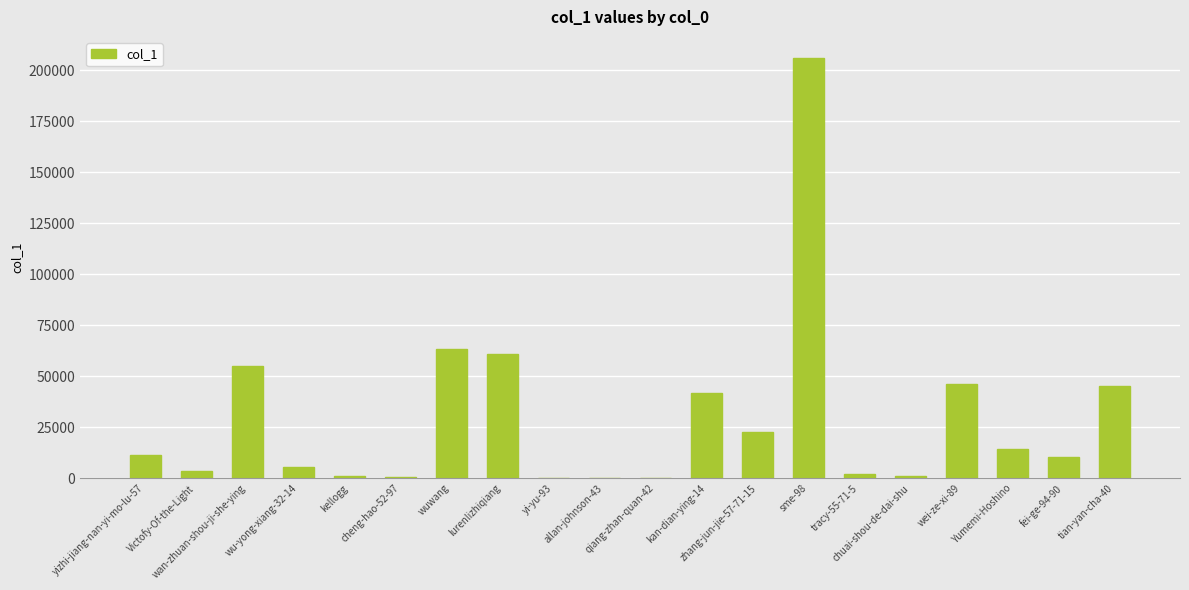

What is the sum of all values?

591024